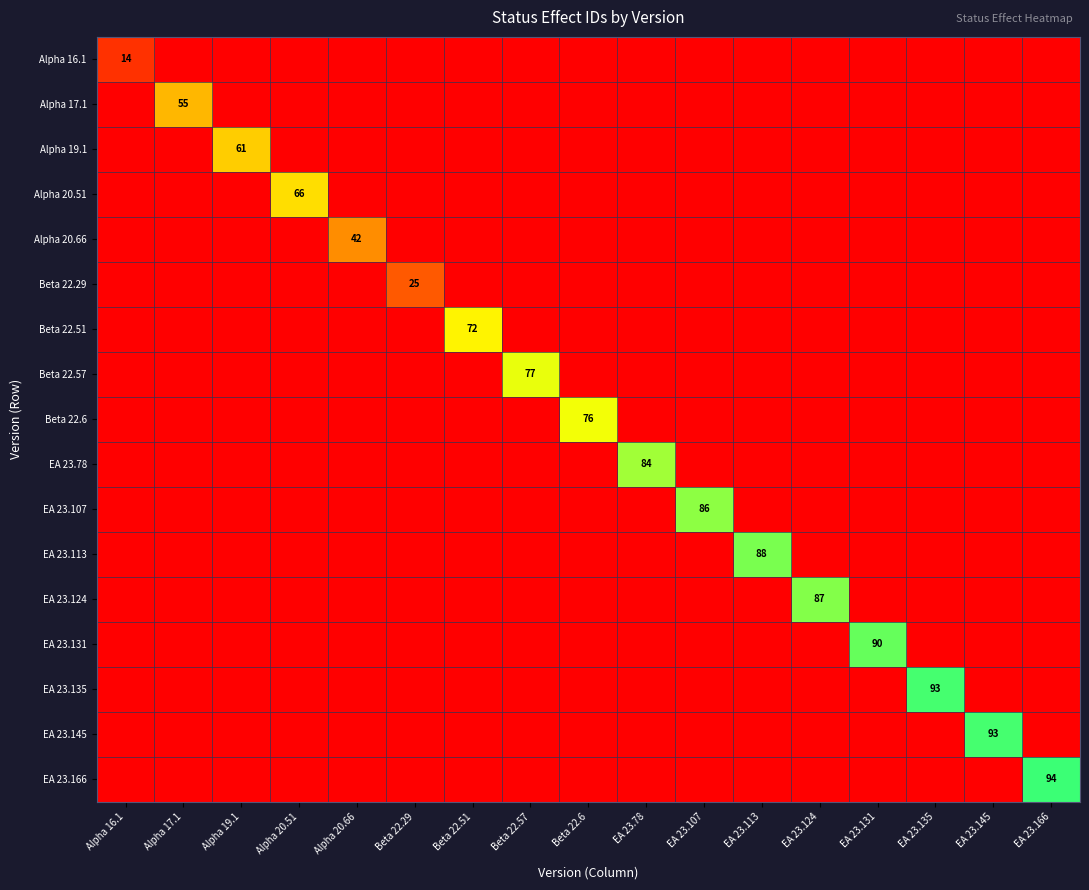

The EA 23.145 series shows 0 at EA 23.135. True or false?

True